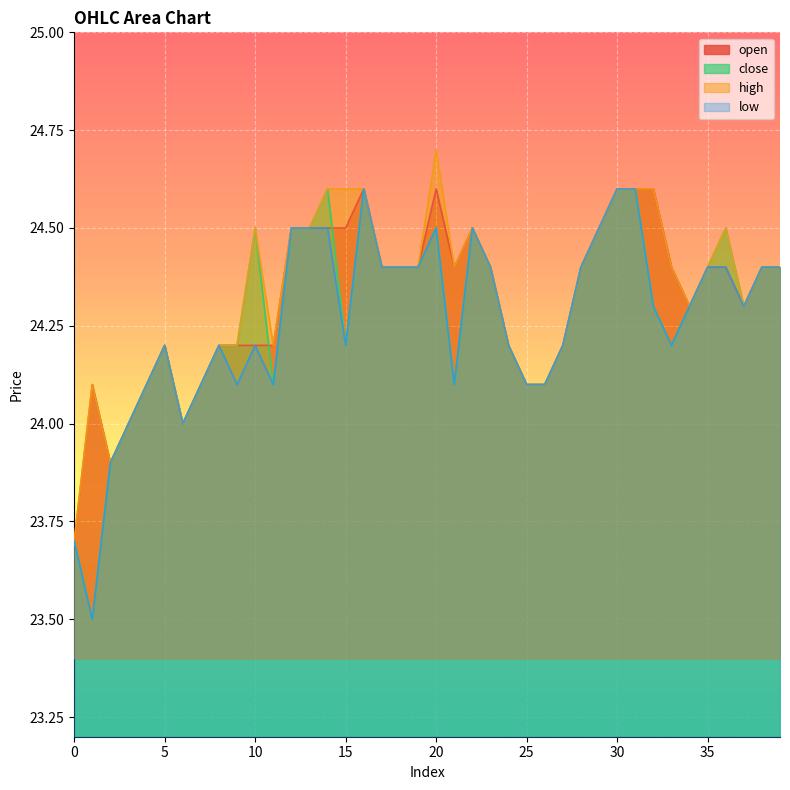

Where is the first local minimum for low?

1